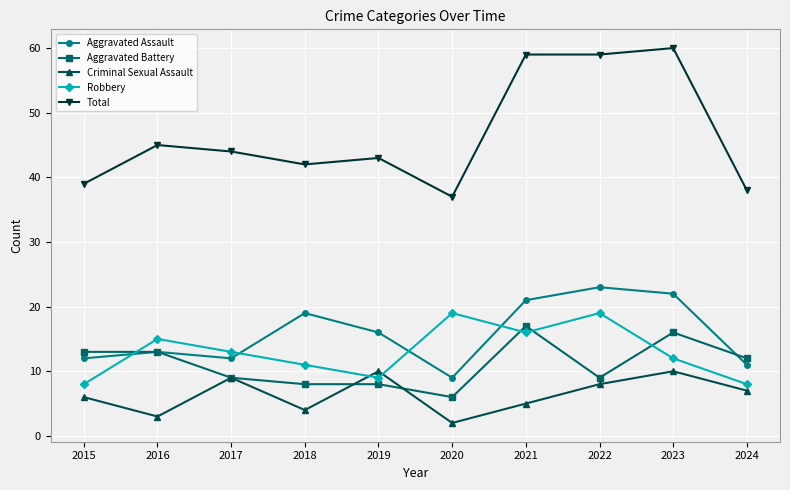

What is the sum of the Aggravated Assault values at 2021 and 2016?

34